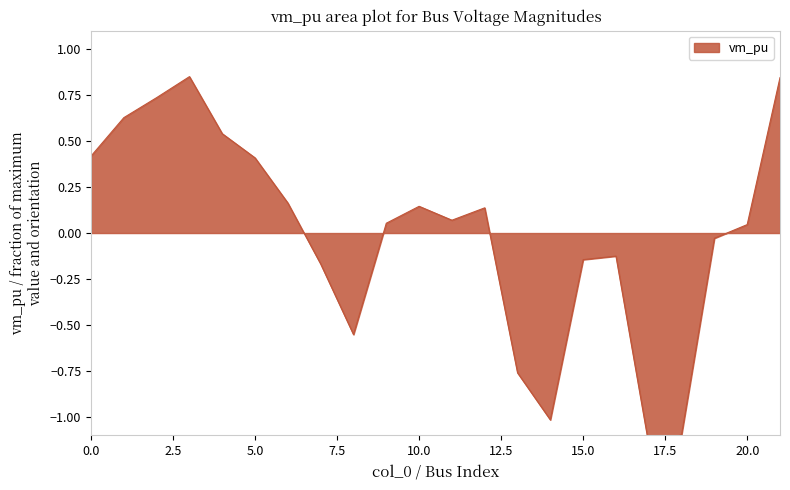

How many values are above zero?

13